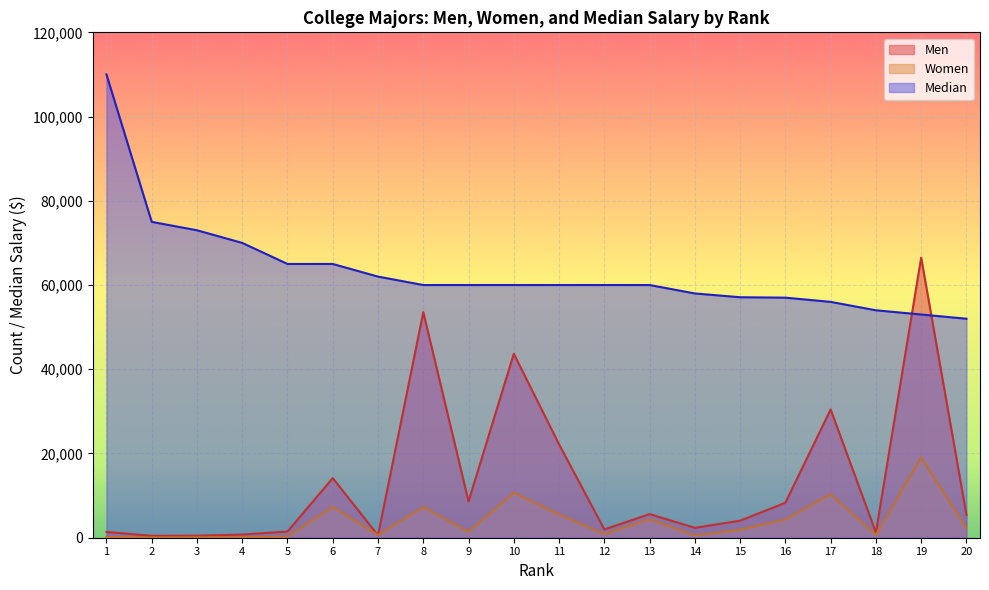

List the series in order of their overall mean, highest first.

Median, Men, Women